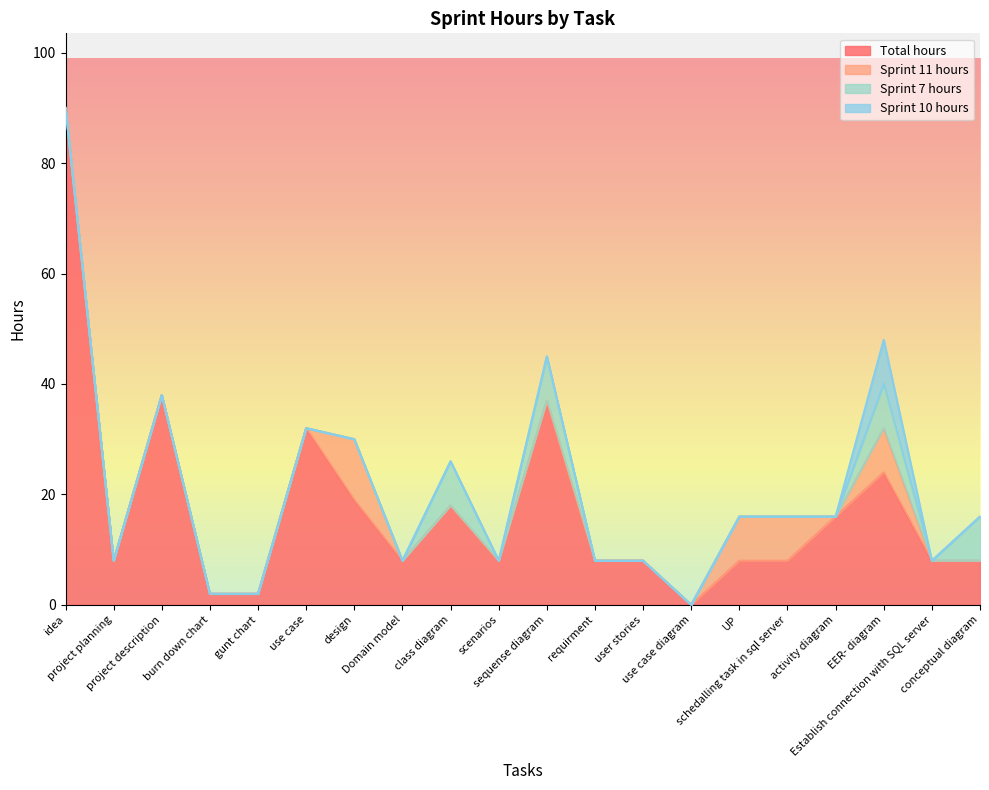

The value of Total hours at UP is 4. True or false?

False